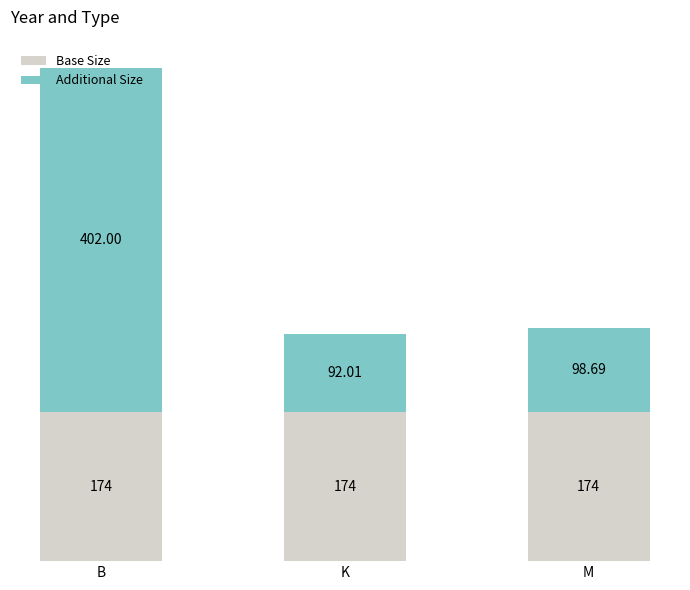

How many series are shown in this chart?

2